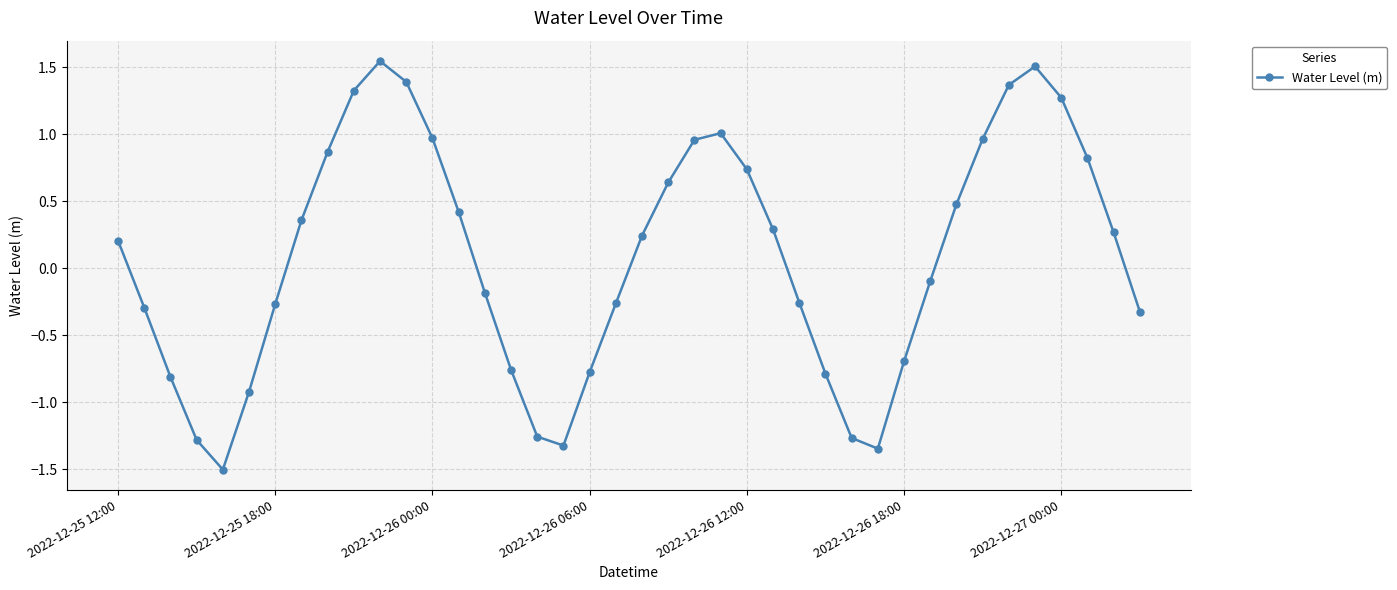

What is the smallest value displayed?

-1.5